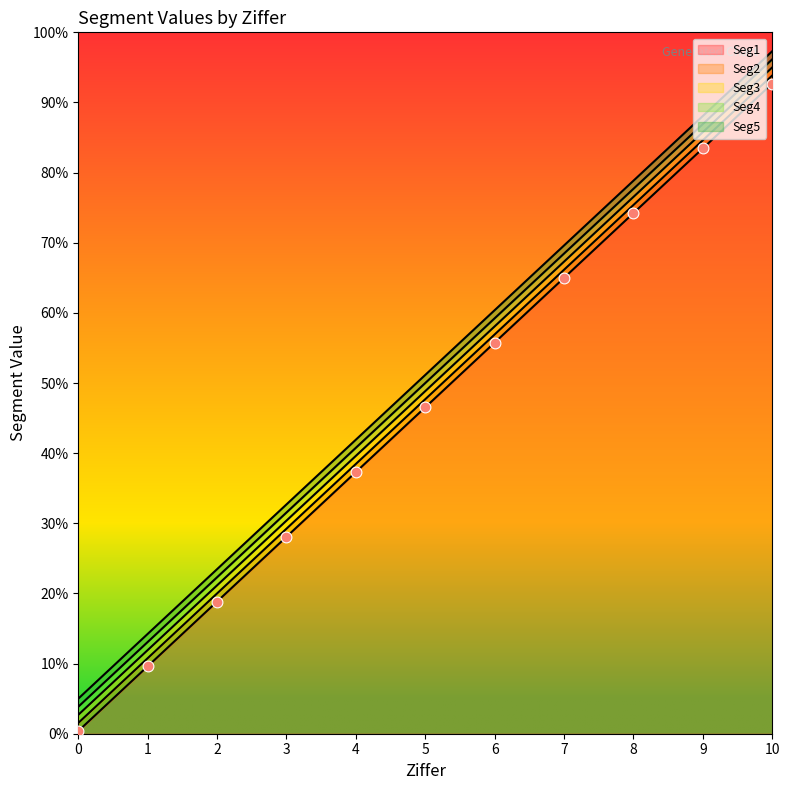

What is the total value across all series at 4?

612